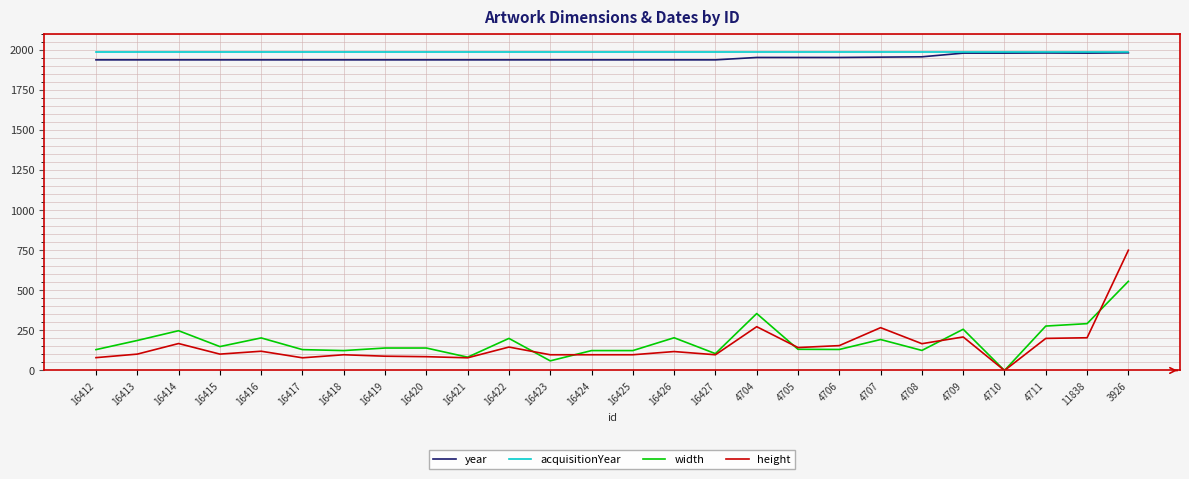

Rank the series at 16425 from lowest to highest value.

height, width, year, acquisitionYear